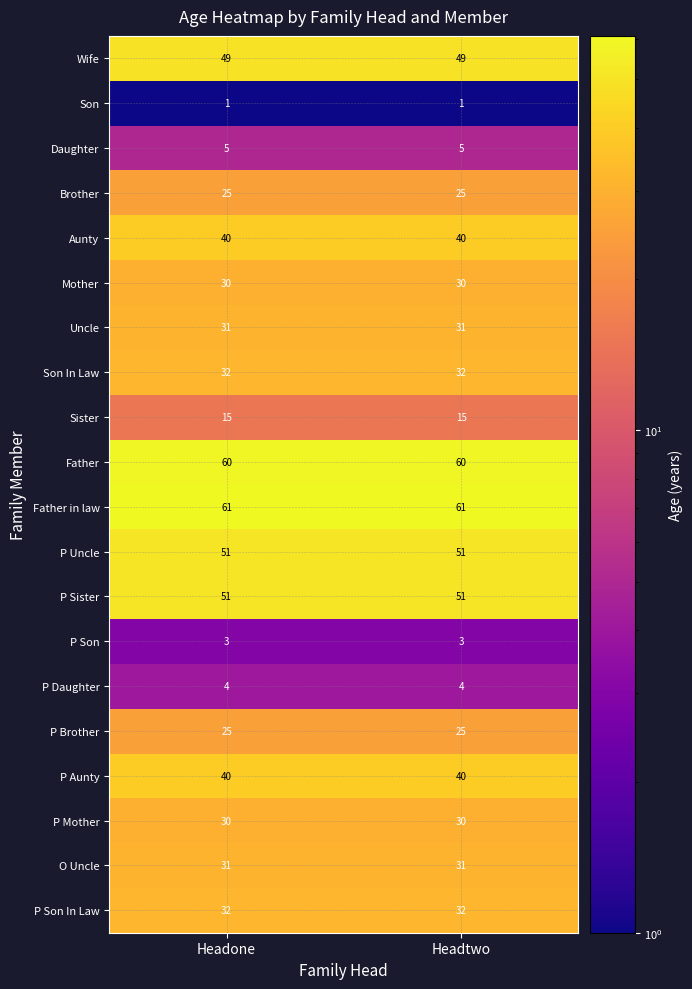

Is the value of P Uncle at Headone greater than the value of Daughter at Headtwo?

Yes